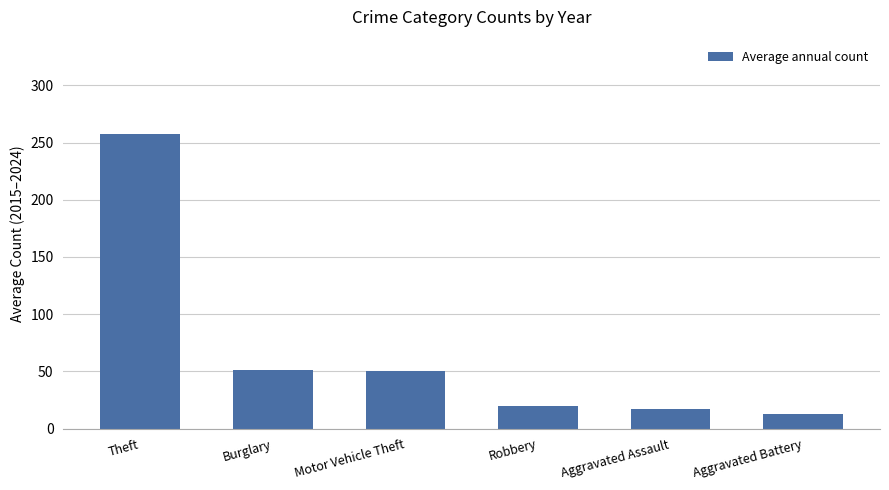

Which label corresponds to the largest value in the chart?

Theft